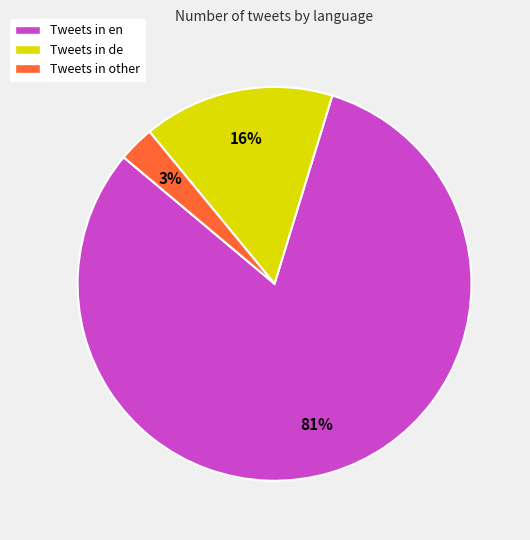

Is the sum of Tweets in en and Tweets in other greater than half?

Yes